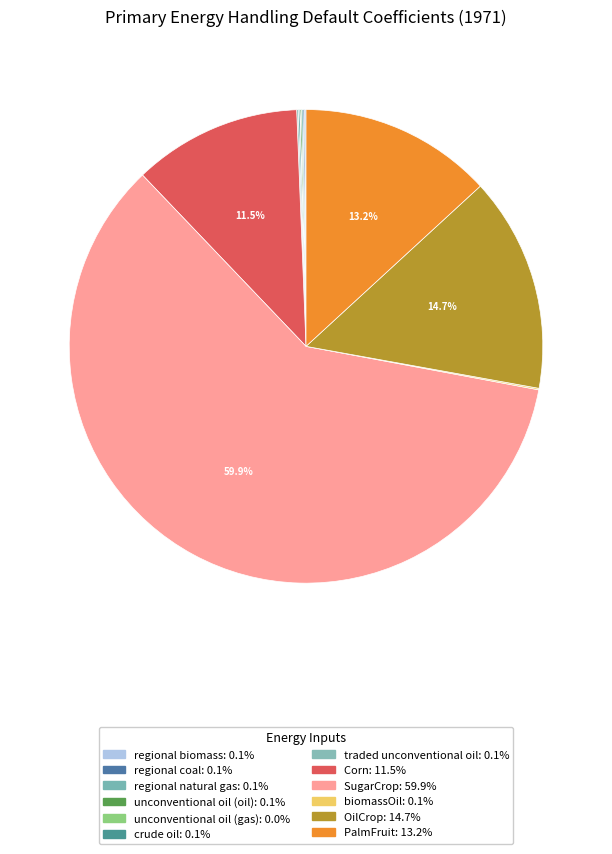

Rank the categories by value from highest to lowest.

SugarCrop, OilCrop, PalmFruit, Corn, regional biomass, regional coal, regional natural gas, unconventional oil (oil), crude oil, traded unconventional oil, biomassOil, unconventional oil (gas)